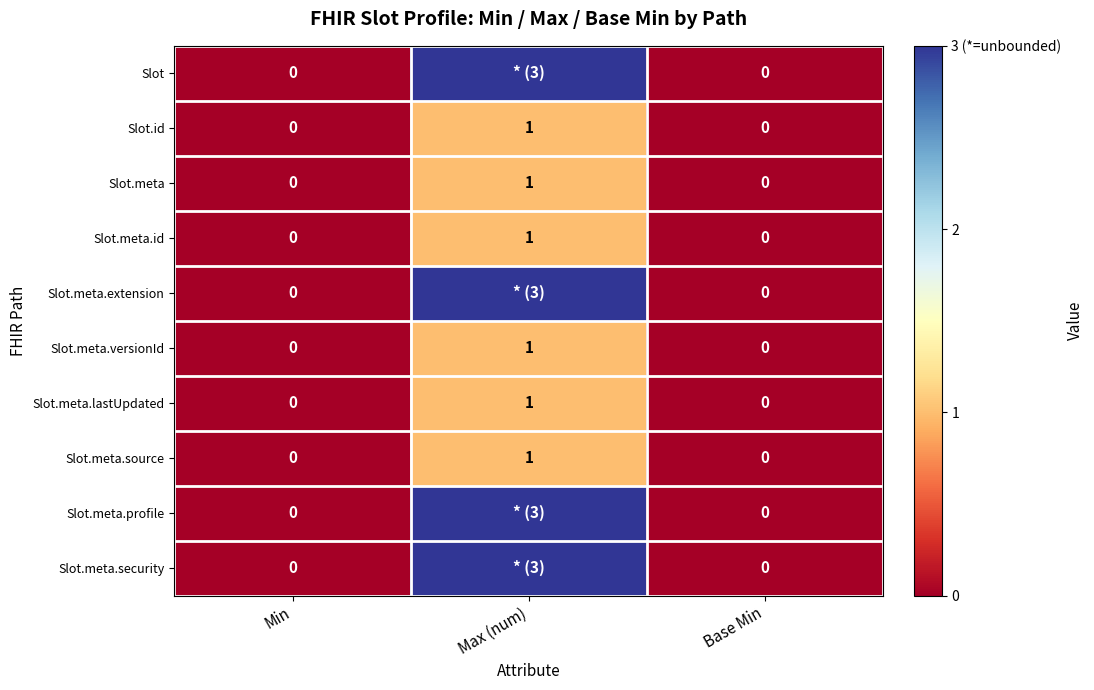

Which series has the widest spread of values?

row_0